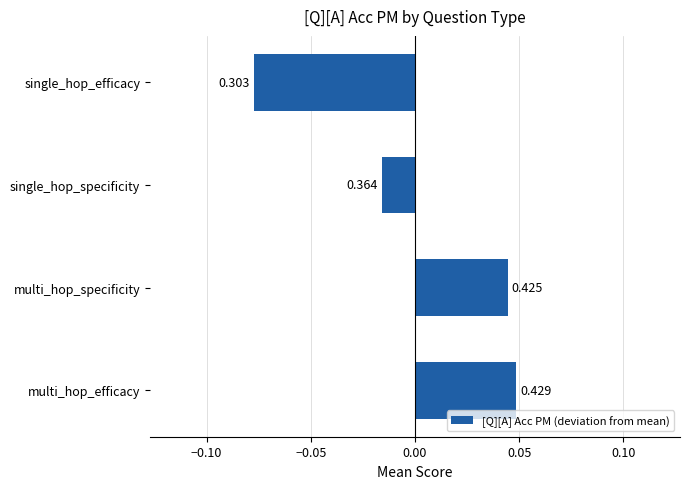

Does the chart contain any negative values?

Yes